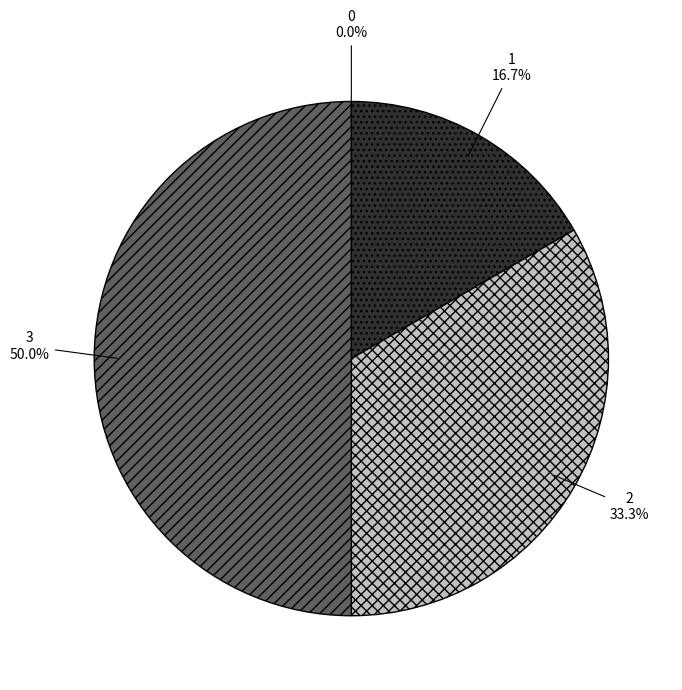

Which slice is the largest?

3